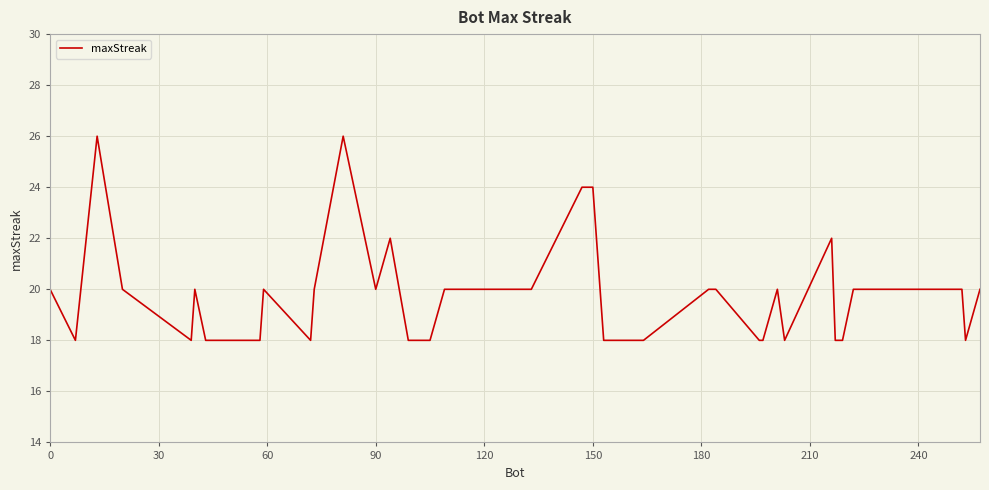

What is the difference between the maximum and minimum values?

8